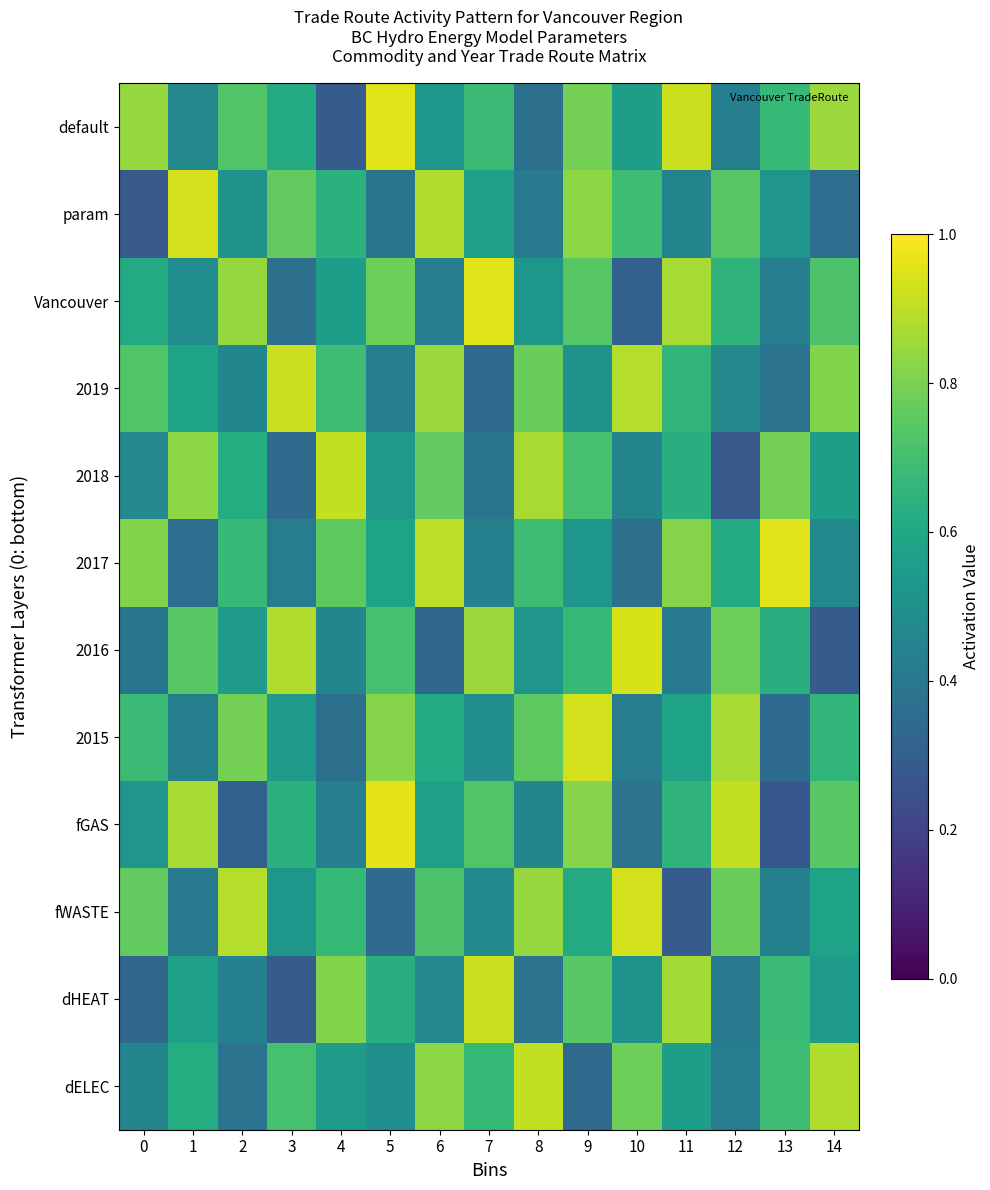

Reading left to right, transcribe all the data shown in this chart.

dELEC: 0=0.5	1=0.6	2=0.4	3=0.7	4=0.6	5=0.5	6=0.8	7=0.7	8=0.9	9=0.3	10=0.8	11=0.6	12=0.4	13=0.7	14=0.9
dHEAT: 0=0.3	1=0.6	2=0.4	3=0.3	4=0.8	5=0.6	6=0.5	7=0.9	8=0.4	9=0.7	10=0.5	11=0.9	12=0.4	13=0.7	14=0.6
fWASTE: 0=0.8	1=0.4	2=0.9	3=0.5	4=0.7	5=0.3	6=0.7	7=0.5	8=0.8	9=0.6	10=0.9	11=0.3	12=0.8	13=0.4	14=0.6
fGAS: 0=0.5	1=0.9	2=0.3	3=0.6	4=0.4	5=1.0	6=0.6	7=0.7	8=0.5	9=0.8	10=0.4	11=0.7	12=0.9	13=0.3	14=0.7
2015: 0=0.7	1=0.4	2=0.8	3=0.5	4=0.4	5=0.8	6=0.6	7=0.5	8=0.8	9=0.9	10=0.4	11=0.6	12=0.9	13=0.3	14=0.7
2016: 0=0.4	1=0.7	2=0.6	3=0.9	4=0.5	5=0.7	6=0.3	7=0.8	8=0.5	9=0.7	10=0.9	11=0.4	12=0.8	13=0.6	14=0.3
2017: 0=0.8	1=0.4	2=0.7	3=0.4	4=0.8	5=0.6	6=0.9	7=0.4	8=0.7	9=0.5	10=0.4	11=0.8	12=0.6	13=0.9	14=0.5
2018: 0=0.5	1=0.8	2=0.6	3=0.3	4=0.9	5=0.5	6=0.8	7=0.4	8=0.9	9=0.7	10=0.5	11=0.6	12=0.3	13=0.8	14=0.6
2019: 0=0.7	1=0.6	2=0.5	3=0.9	4=0.7	5=0.4	6=0.8	7=0.3	8=0.8	9=0.5	10=0.9	11=0.7	12=0.5	13=0.4	14=0.8
Vancouver: 0=0.6	1=0.5	2=0.8	3=0.4	4=0.6	5=0.8	6=0.4	7=0.9	8=0.5	9=0.7	10=0.3	11=0.9	12=0.7	13=0.4	14=0.7
param: 0=0.3	1=0.9	2=0.5	3=0.8	4=0.6	5=0.4	6=0.9	7=0.6	8=0.4	9=0.8	10=0.7	11=0.5	12=0.7	13=0.5	14=0.4
default: 0=0.8	1=0.5	2=0.7	3=0.6	4=0.3	5=0.9	6=0.5	7=0.7	8=0.4	9=0.8	10=0.6	11=0.9	12=0.4	13=0.7	14=0.8